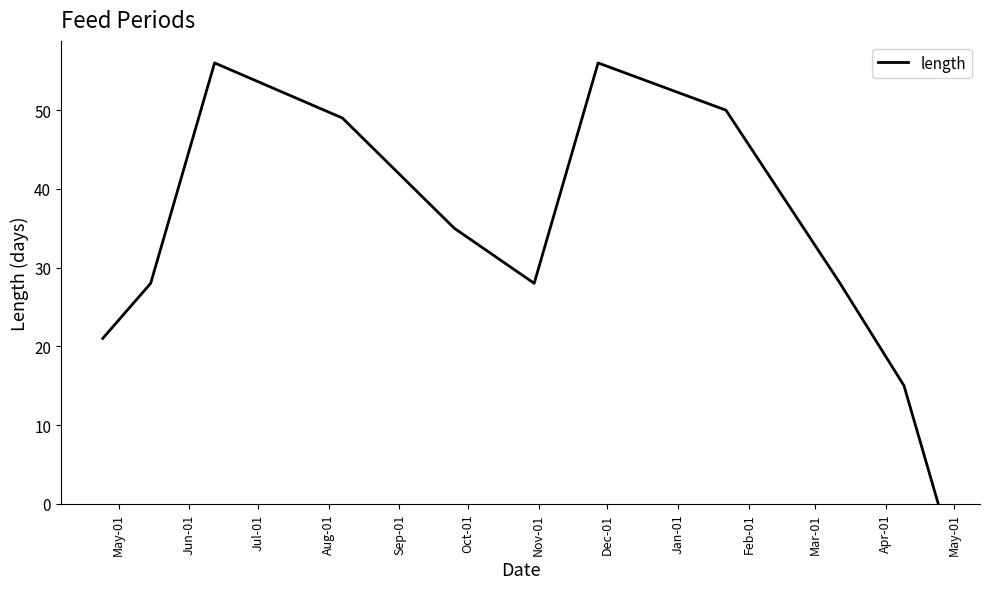

What is the greatest value displayed?

56